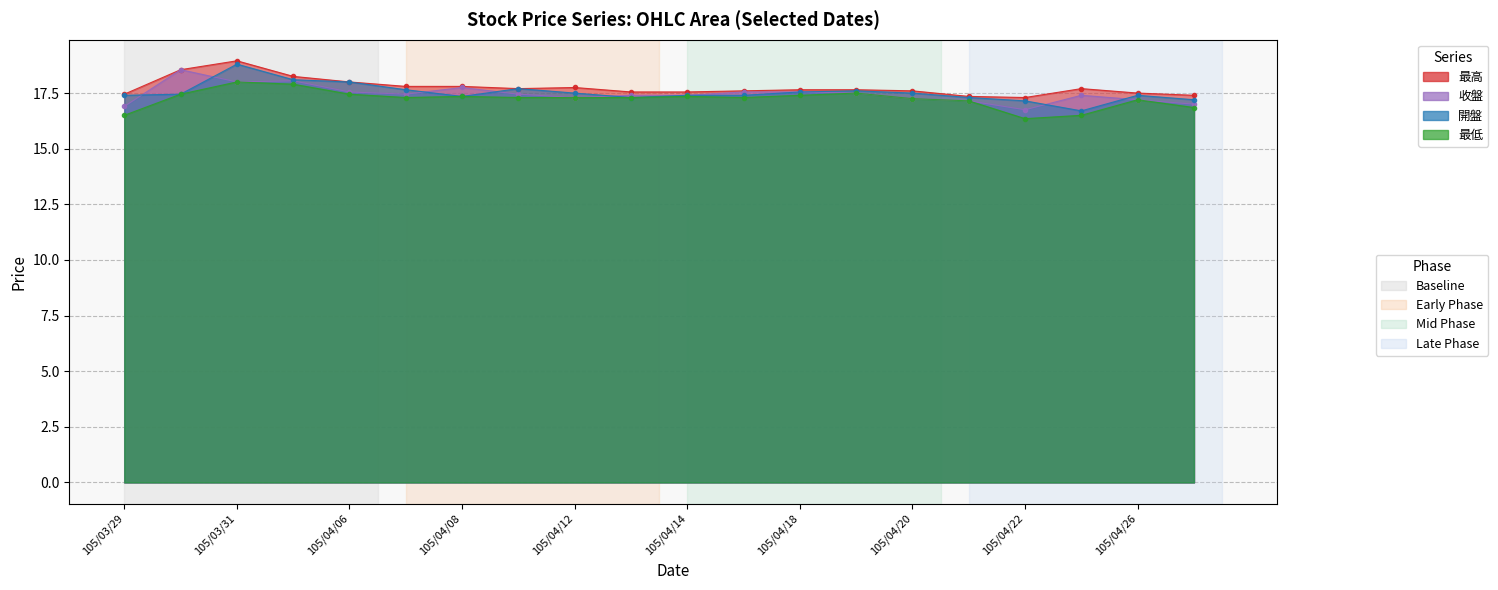

Between 105/04/26 and 105/04/18, which is larger?

105/04/18